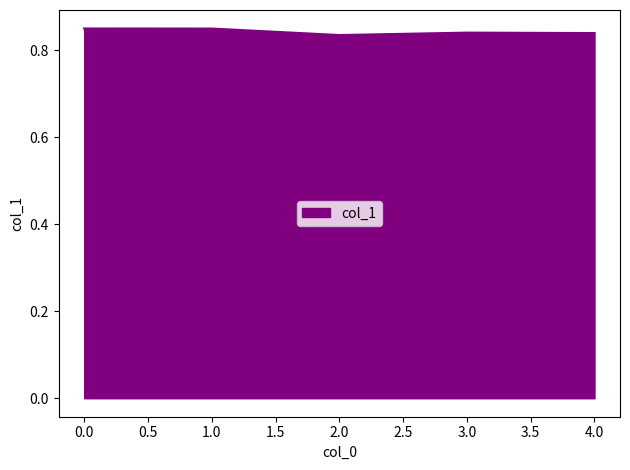

The chart shows a value of 0.6 at 1.0. True or false?

False